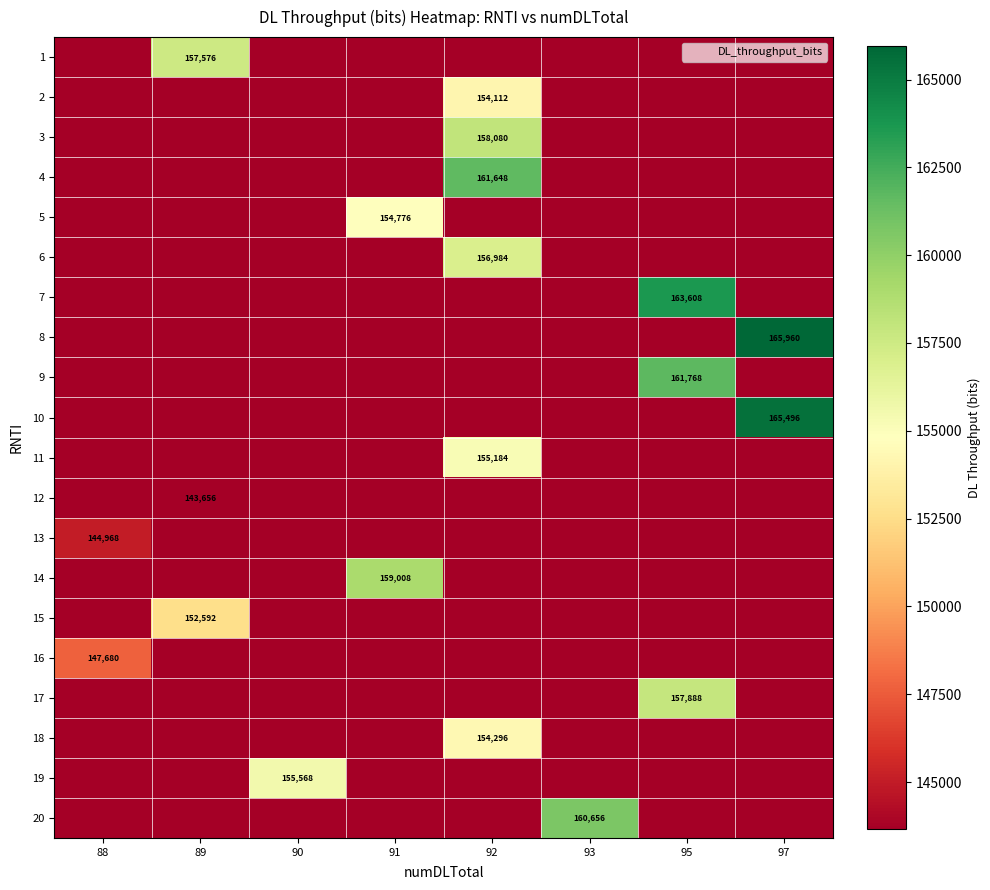

How many categories are shown in the chart?

8